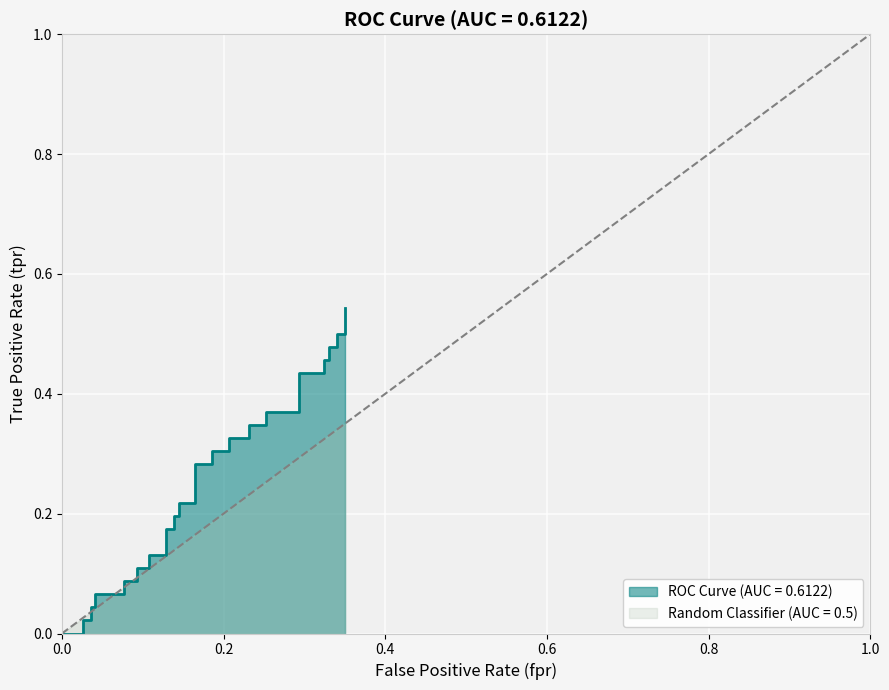

Reading right to left, list all the values displayed in this chart.

0.5	0.5	0.5	0.5	0.5	0.5	0.5	0.4	0.4	0.4	0.4	0.3	0.3	0.3	0.3	0.3	0.3	0.3	0.3	0.2	0.2	0.2	0.2	0.2	0.2	0.1	0.1	0.1	0.1	0.1	0.1	0.1	0.1	0.0	0.0	0.0	0.0	0.0	0.0	0.0